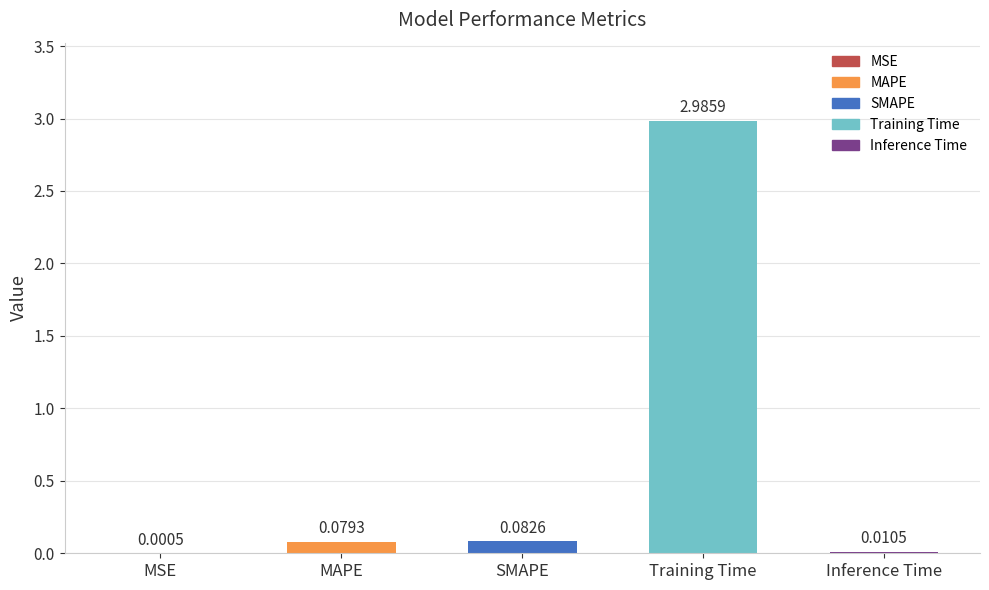

Where is the data nearest to the value 1?

SMAPE